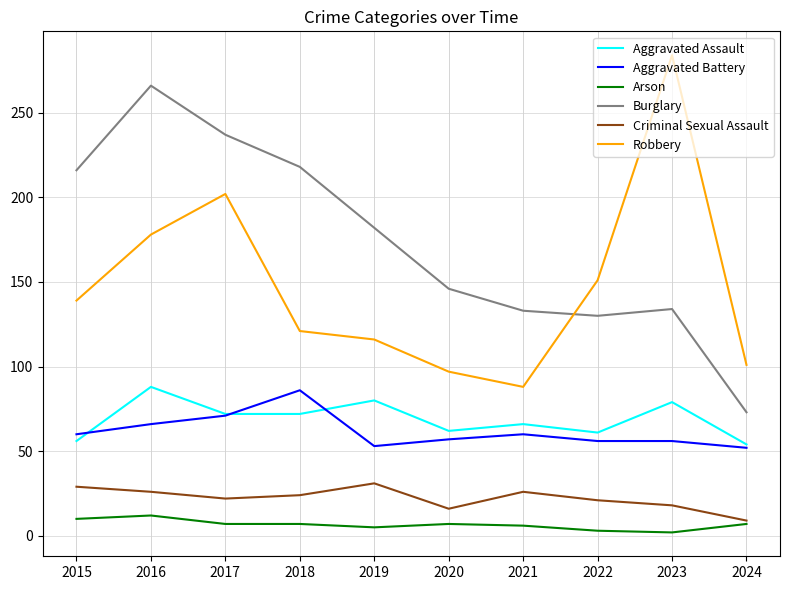

What is the spread (max minus min) of values at 2015?

206